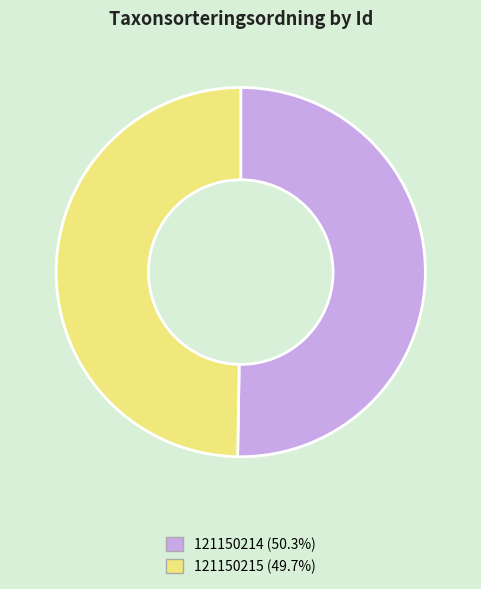

Rank the categories by value from lowest to highest.

121150215, 121150214